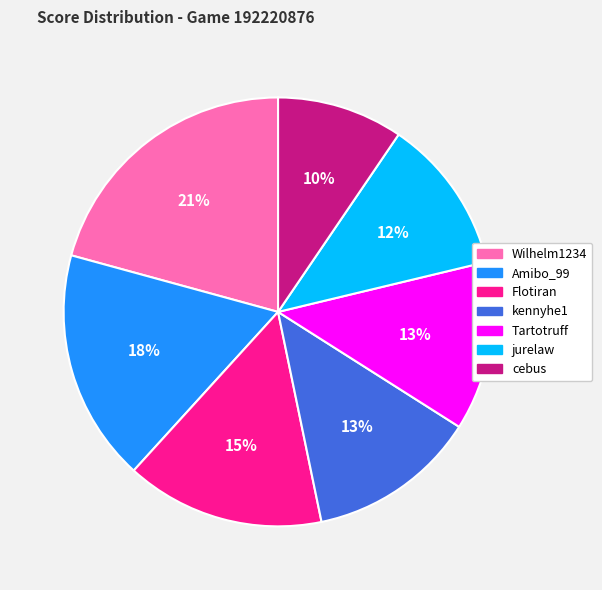

Is the sum of Flotiran and Wilhelm1234 greater than half?

No